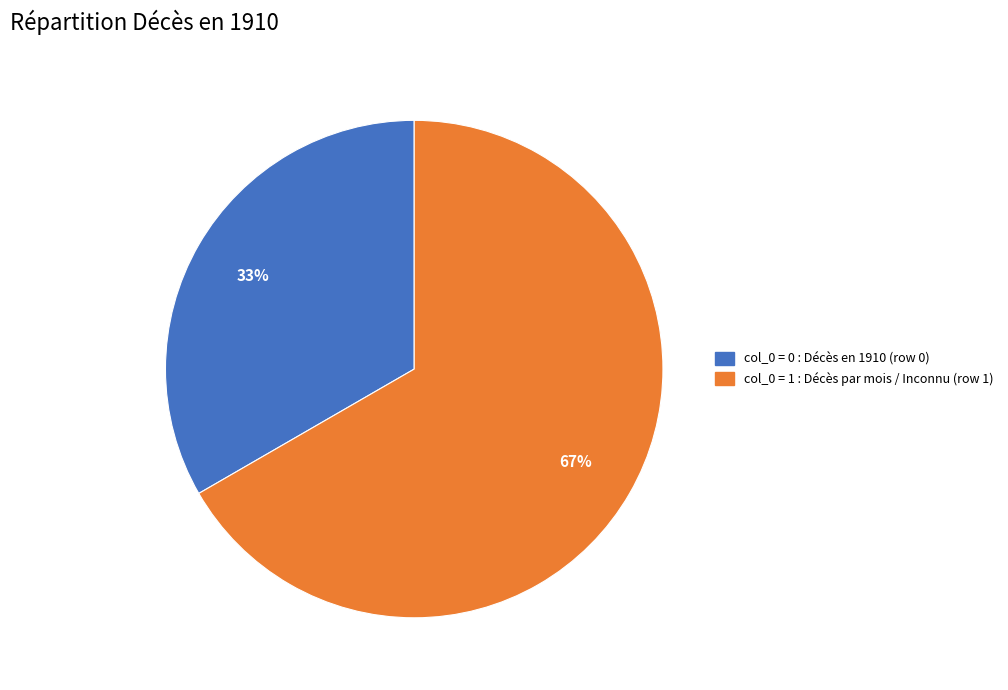

To the nearest percent, what is the average slice percentage?

50%